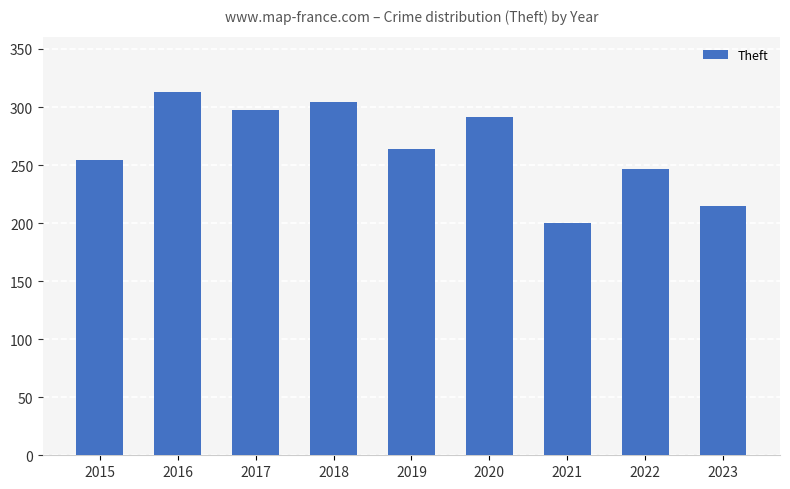

What is the average value?

265